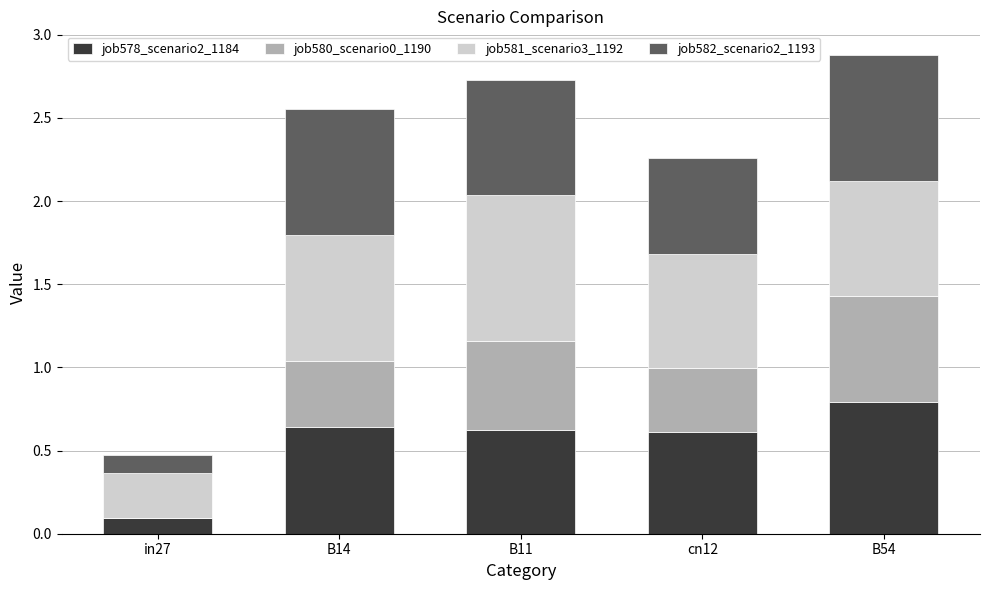

What is the total value across all series at B11?

2.7